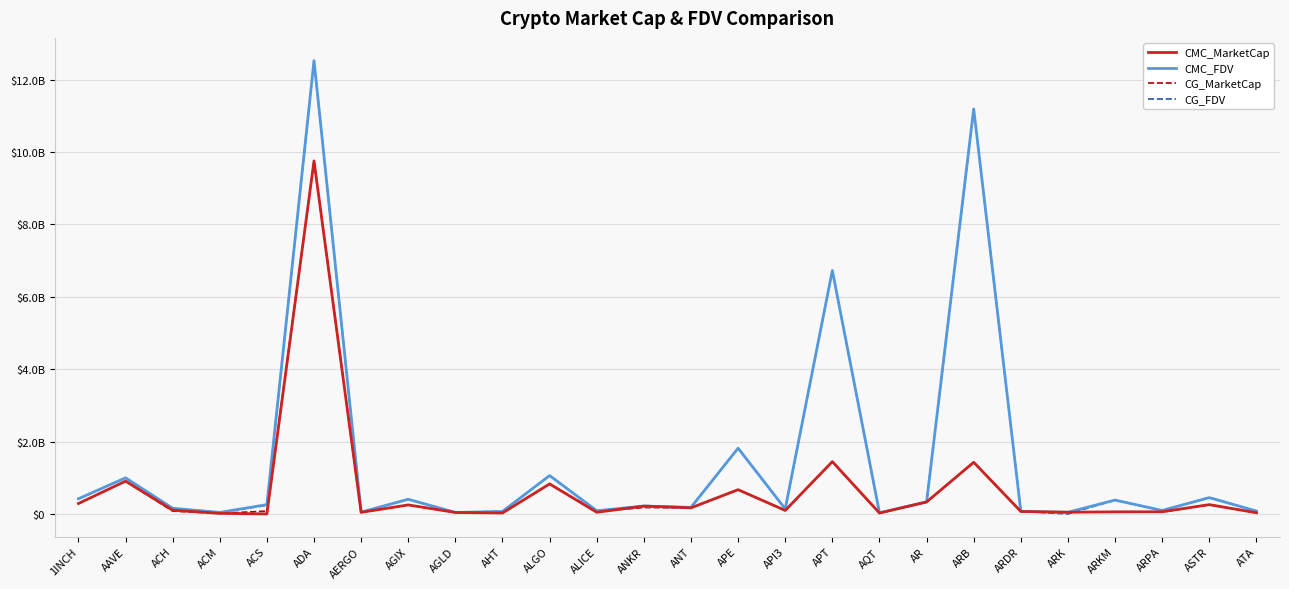

Which label corresponds to the smallest value in the chart?

ACS